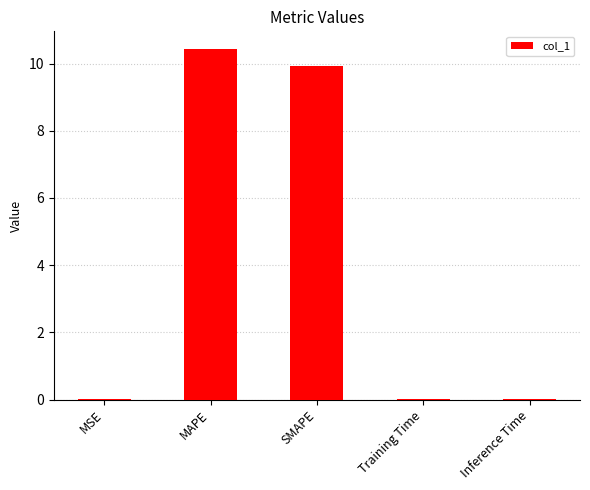

Count the number of categories in the chart.

5